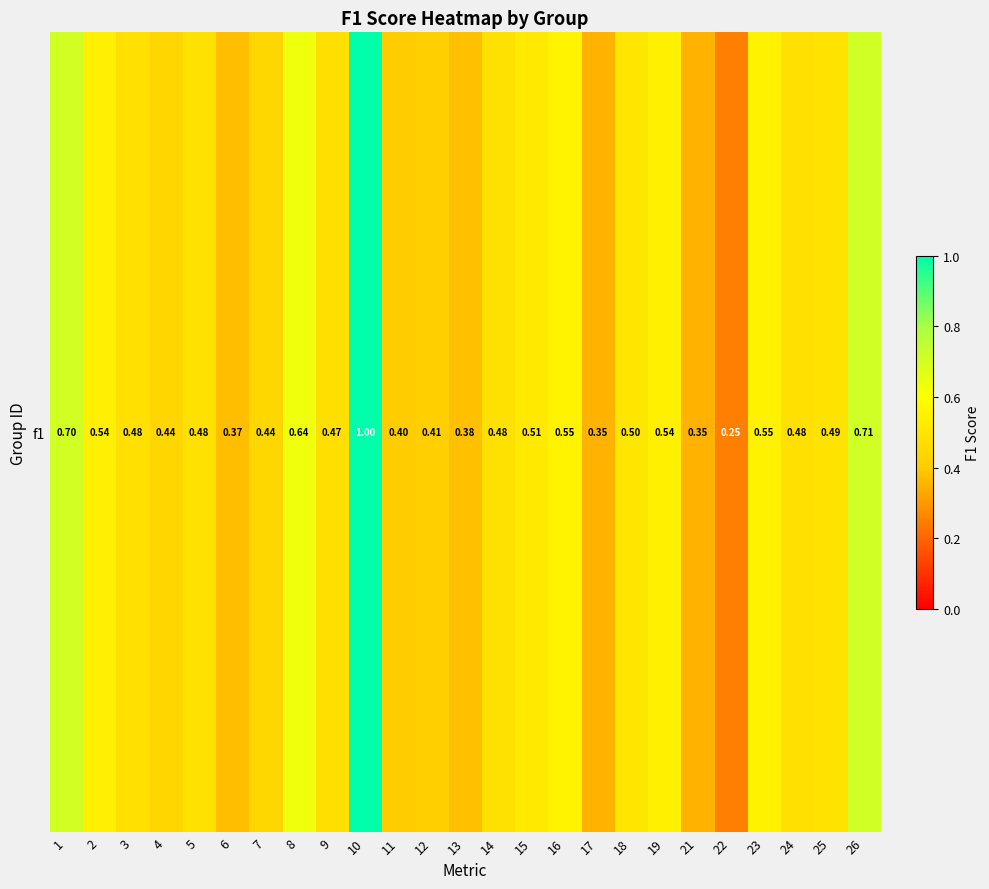

Count the number of data series in this chart.

1